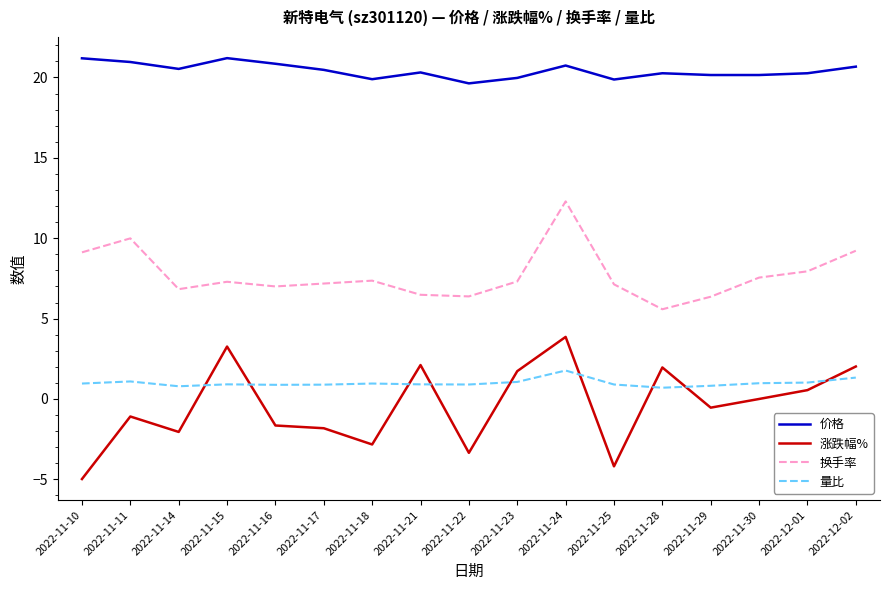

What is the sum of the 价格 values at 2022-11-21 and 2022-11-15?

41.5